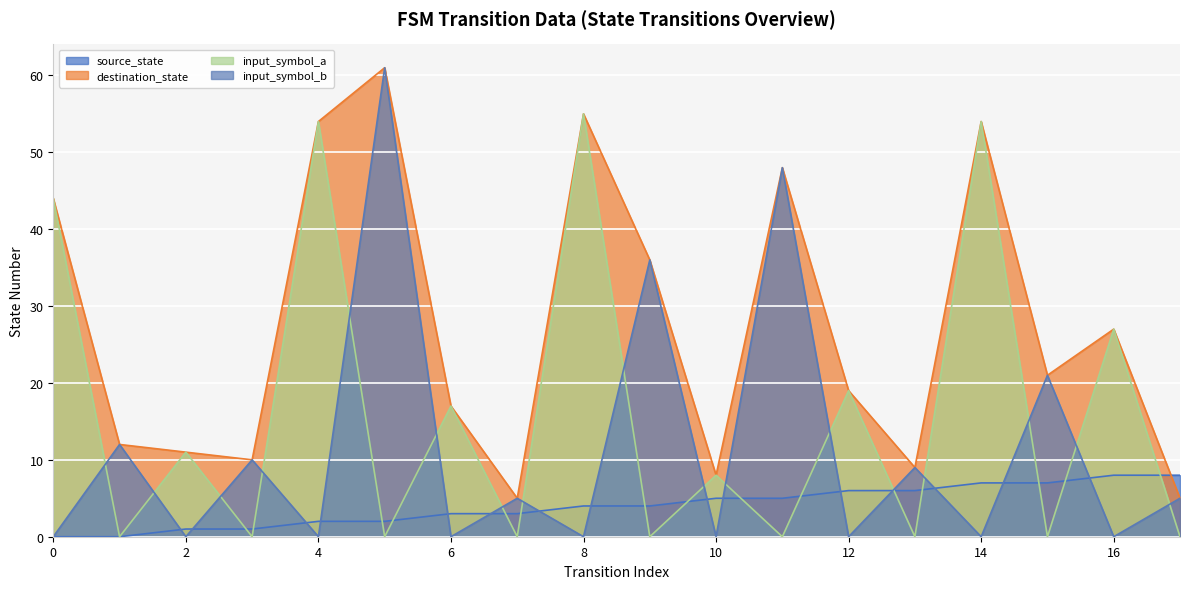

Which category has the lowest value in the destination_state series?

7